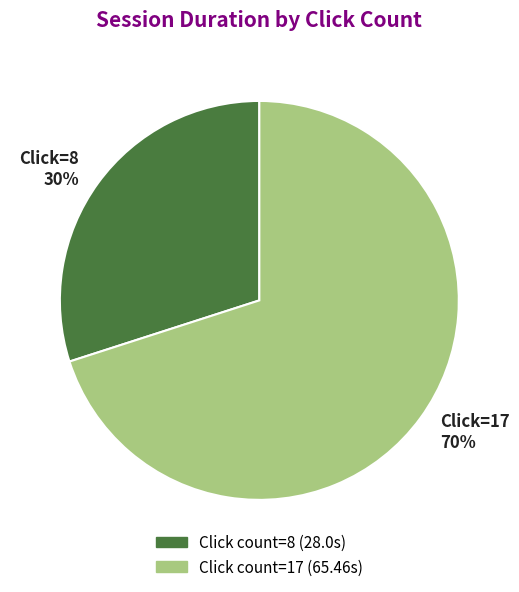

What is the ratio of the value at Click count=17 (65.46s) to the value at Click count=8 (28.0s)?

2.3